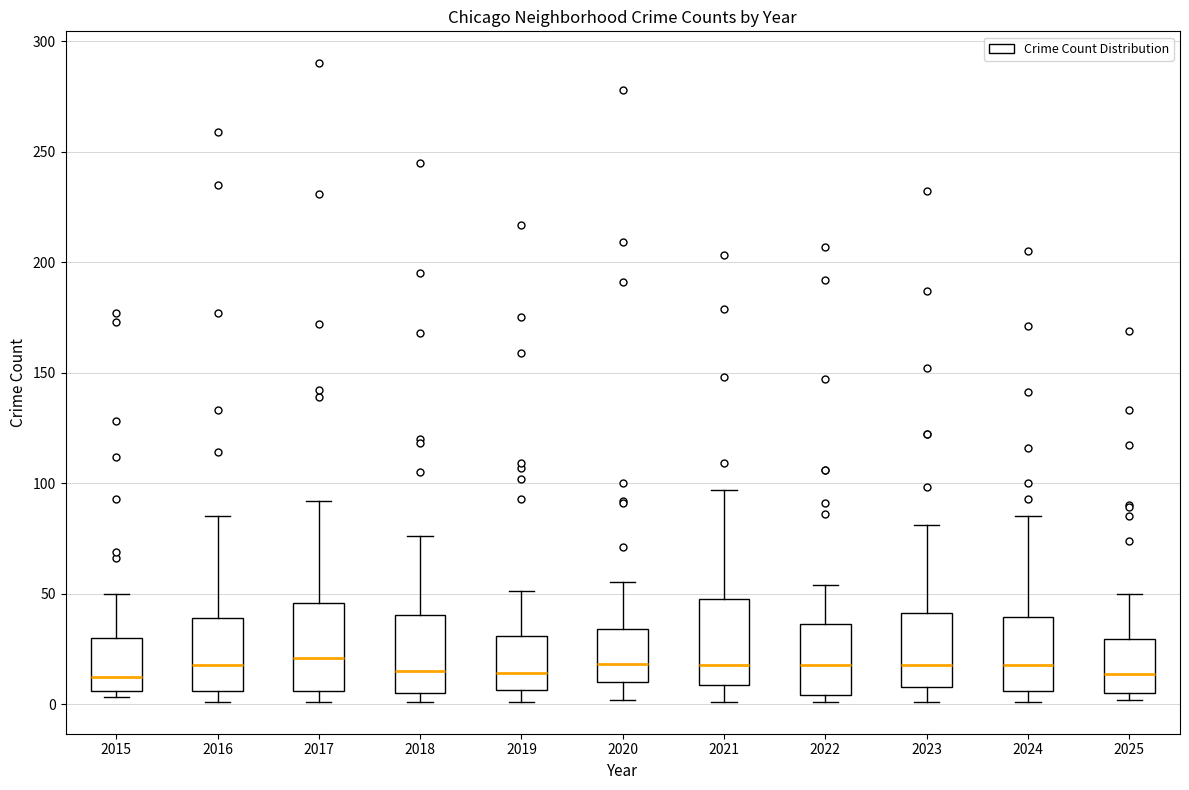

Reading left to right, transcribe this box plot: for each box, give where its median line is, the range the box spans, and where its two whiskers end, as read against the y-axis. The values are not printed on the chart, so give them approximately, as read against the axis.

2015: median 10, box 5 to 30, whiskers 5 (just below the box's lower edge) to 50
2016: median 20, box 5 to 40, whiskers 0 to 85
2017: median 20, box 5 to 45, whiskers 0 to 90
2018: median 15, box 5 to 40, whiskers 0 to 75
2019: median 15, box 5 to 30, whiskers 0 to 50
2020: median 20, box 10 to 35, whiskers 0 to 55
2021: median 20, box 10 to 50, whiskers 0 to 95
2022: median 20, box 5 to 35, whiskers 0 to 55
2023: median 20, box 10 to 40, whiskers 0 to 80
2024: median 20, box 5 to 40, whiskers 0 to 85
2025: median 15, box 5 to 30, whiskers 0 to 50